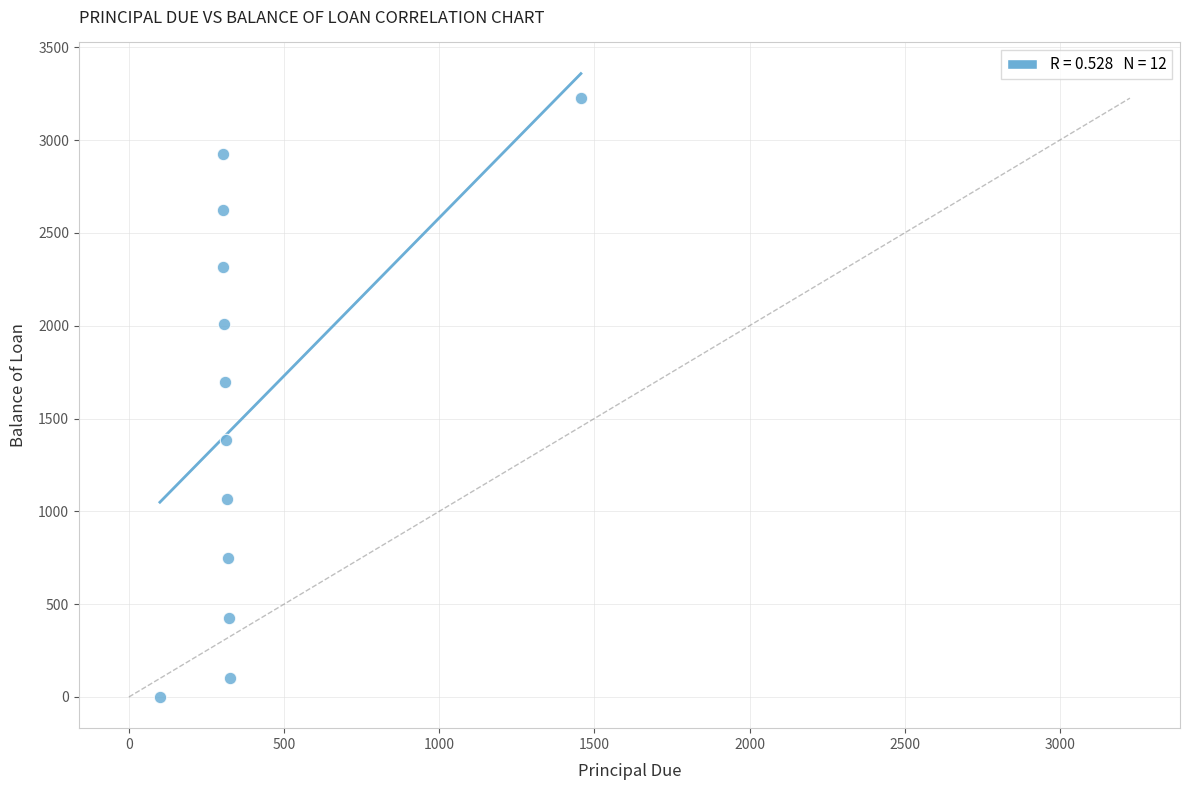

What is the average X value?

390.2